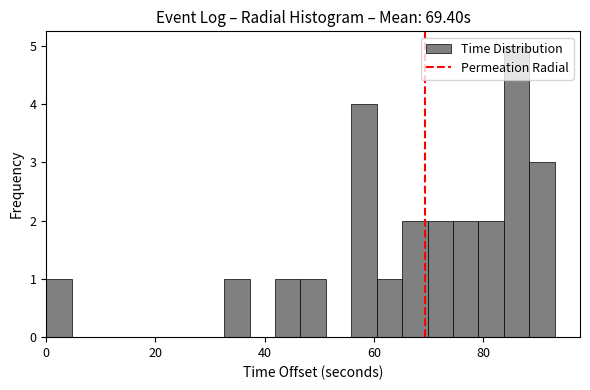

Read against the x-axis, roughly where is the centre of the tallest bar?

86